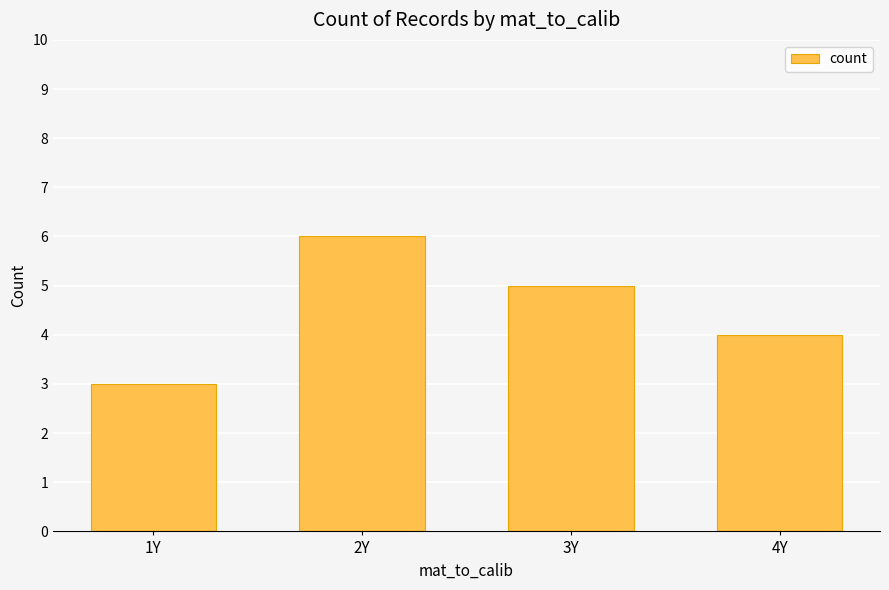

What is the difference between the values at 1Y and 2Y?

3